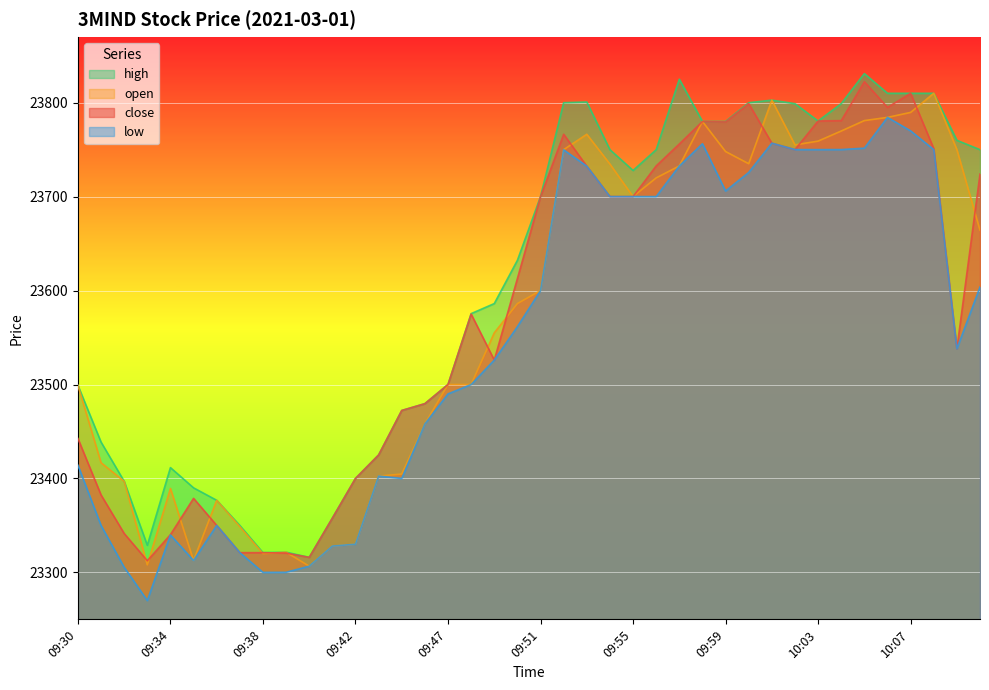

Where do open and close first cross each other?

09:32 and 09:33